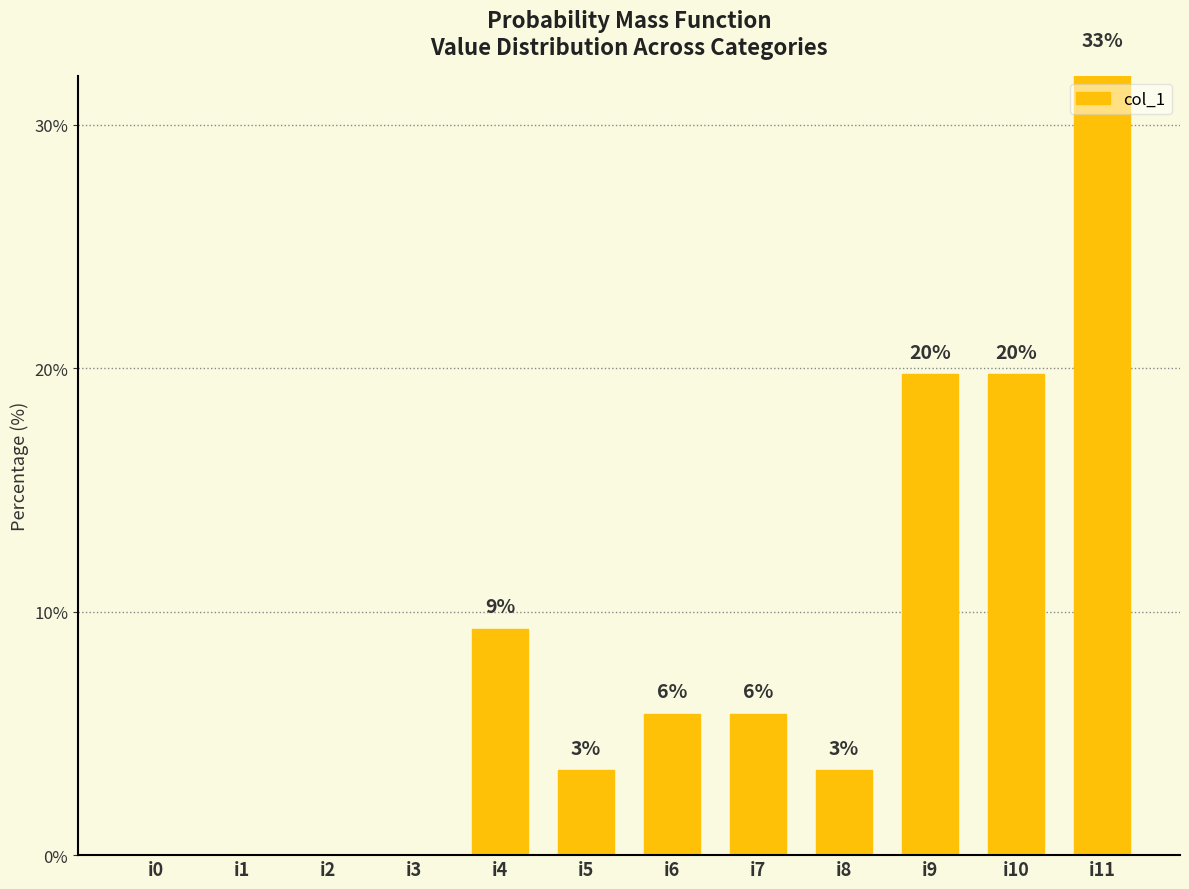

Reading left to right, transcribe all the data shown in this chart.

i0=0.0	i1=0.0	i2=0.0	i3=0.0	i4=9.3	i5=3.5	i6=5.8	i7=5.8	i8=3.5	i9=19.8	i10=19.8	i11=32.6